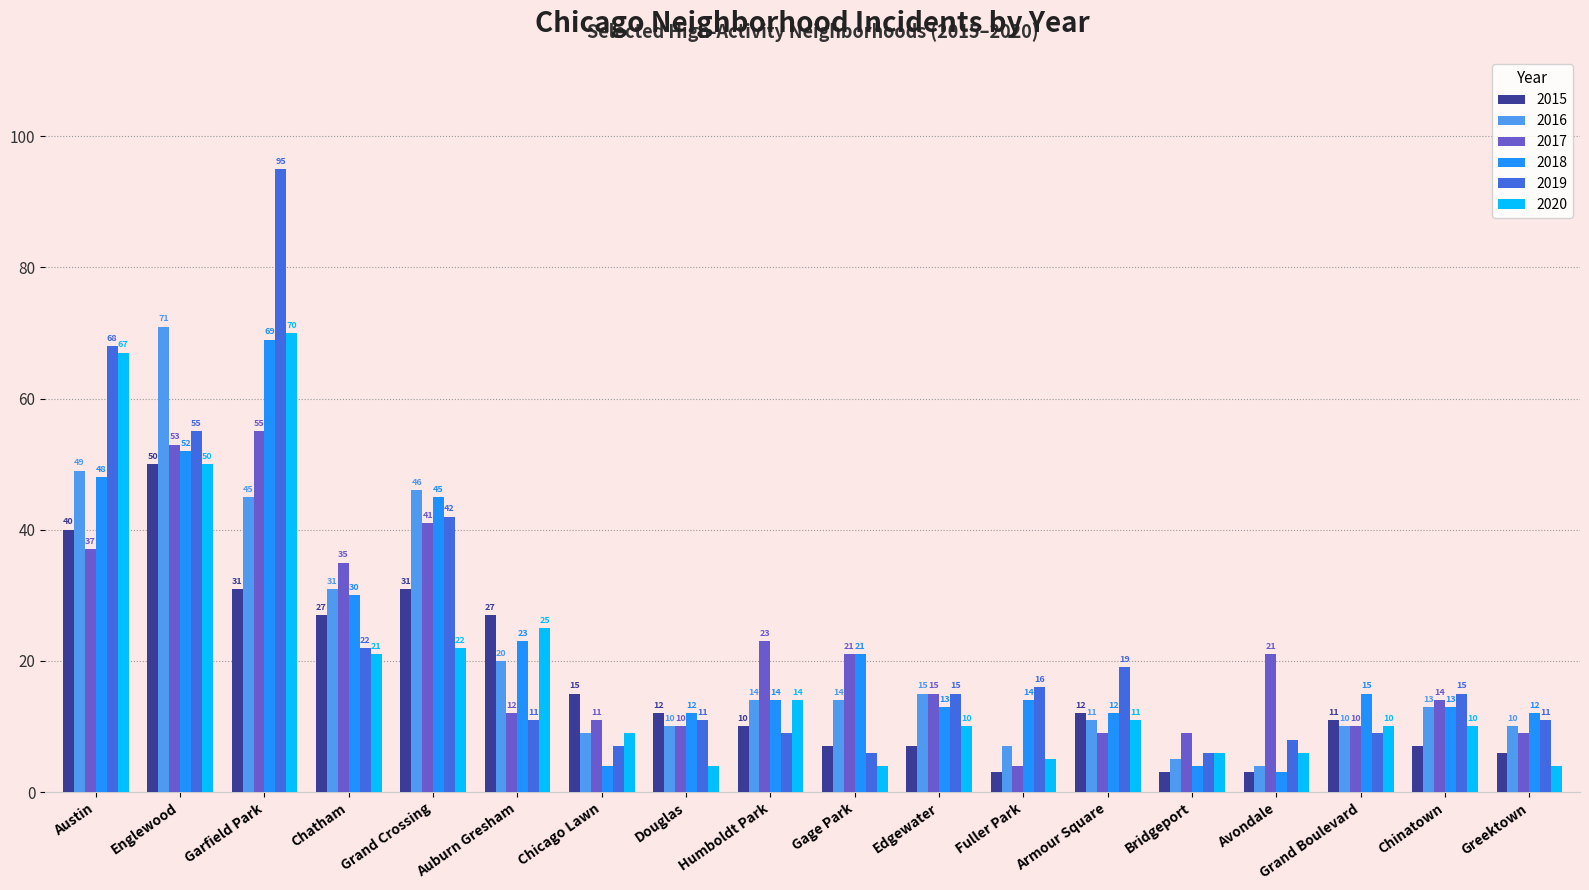

At which label does 2018 first exceed 14?

Austin